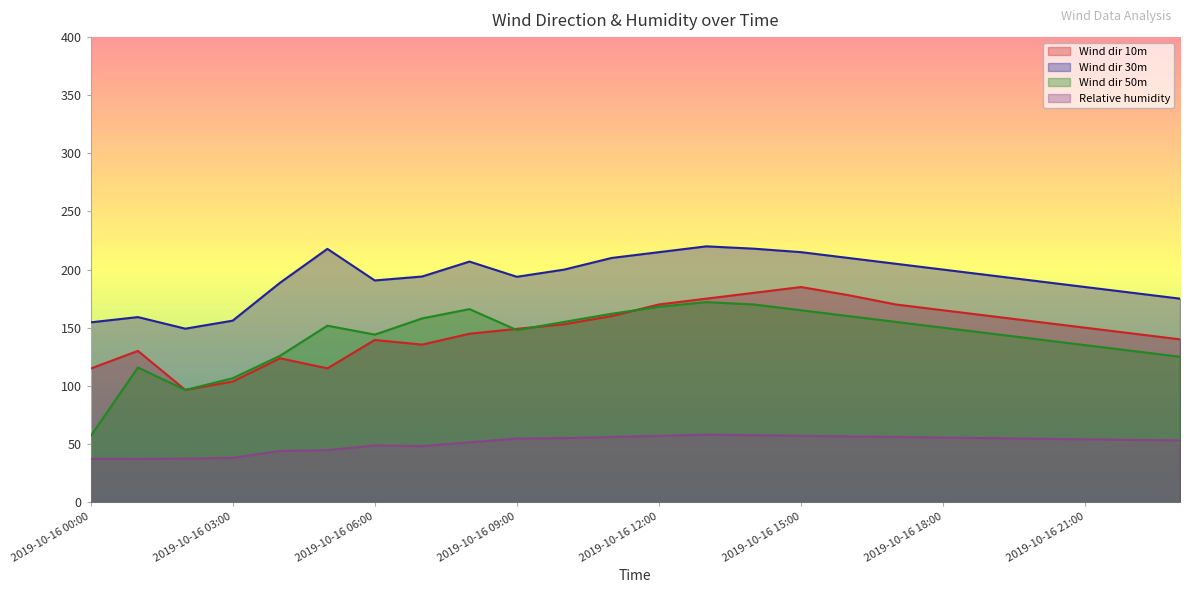

List the labels in order of Relative humidity value, largest first.

2019-10-16 13:00, 2019-10-16 14:00, 2019-10-16 12:00, 2019-10-16 15:00, 2019-10-16 16:00, 2019-10-16 11:00, 2019-10-16 17:00, 2019-10-16 18:00, 2019-10-16 10:00, 2019-10-16 19:00, 2019-10-16 09:00, 2019-10-16 20:00, 2019-10-16 21:00, 2019-10-16 22:00, 2019-10-16 23:00, 2019-10-16 08:00, 2019-10-16 06:00, 2019-10-16 07:00, 2019-10-16 05:00, 2019-10-16 04:00, 2019-10-16 03:00, 2019-10-16 02:00, 2019-10-16 00:00, 2019-10-16 01:00